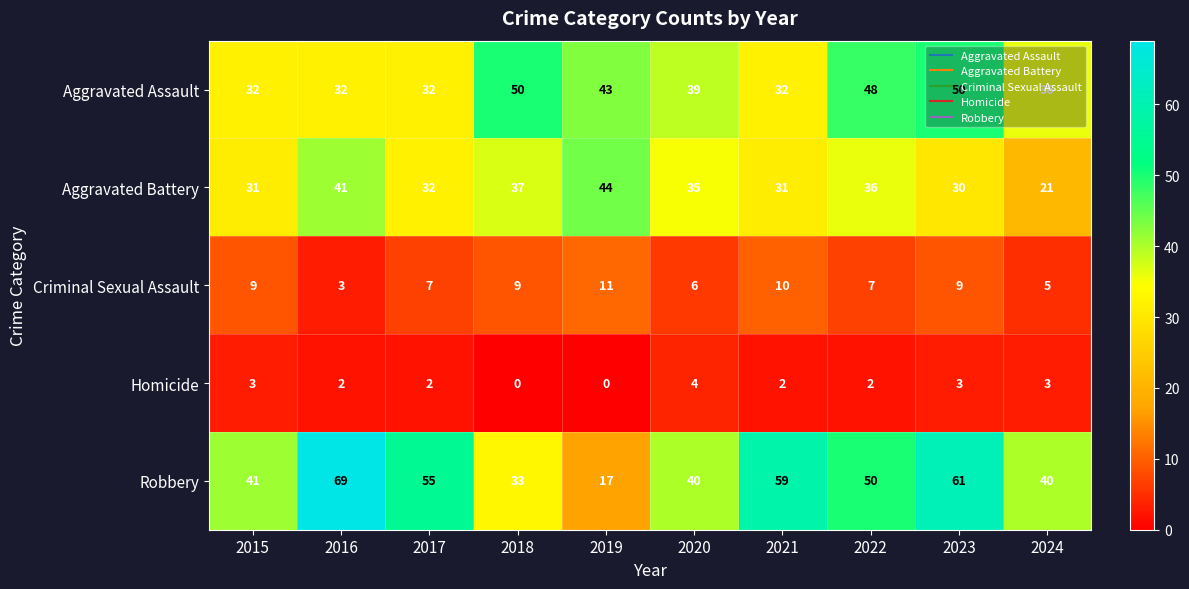

Rank the series at 2015 from lowest to highest value.

Homicide, Criminal Sexual Assault, Aggravated Battery, Aggravated Assault, Robbery